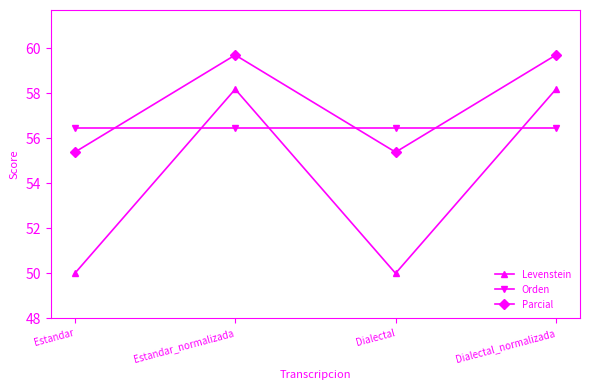

Between which two adjacent categories do Parcial and Orden first intersect?

Estandar and Estandar_normalizada